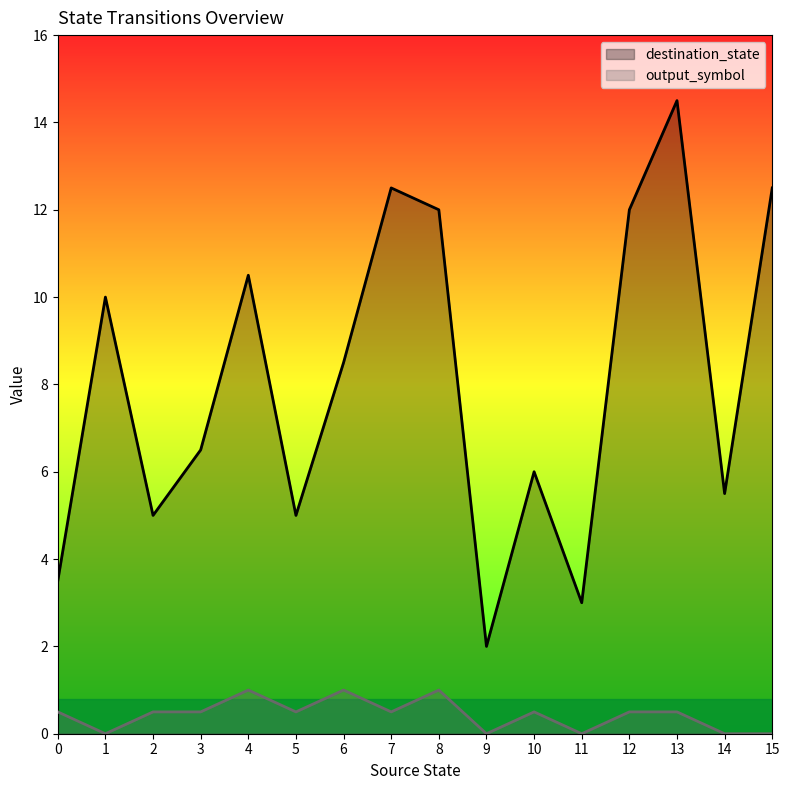

True or false: destination_state and output_symbol cross at least once.

False